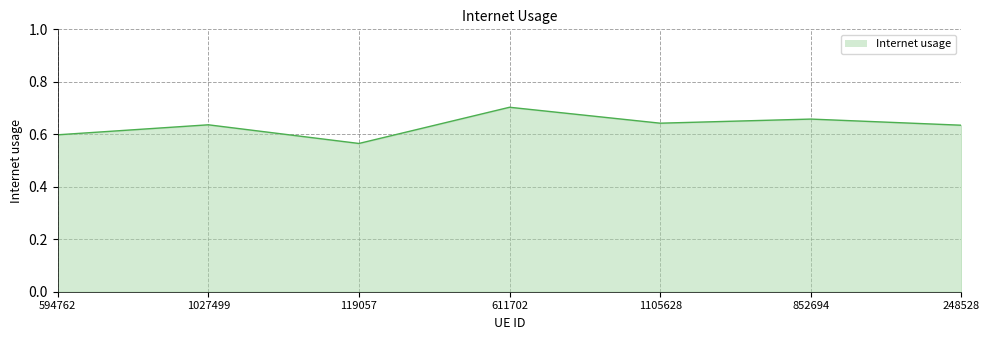

At which category does the data reach its first local peak?

1027499